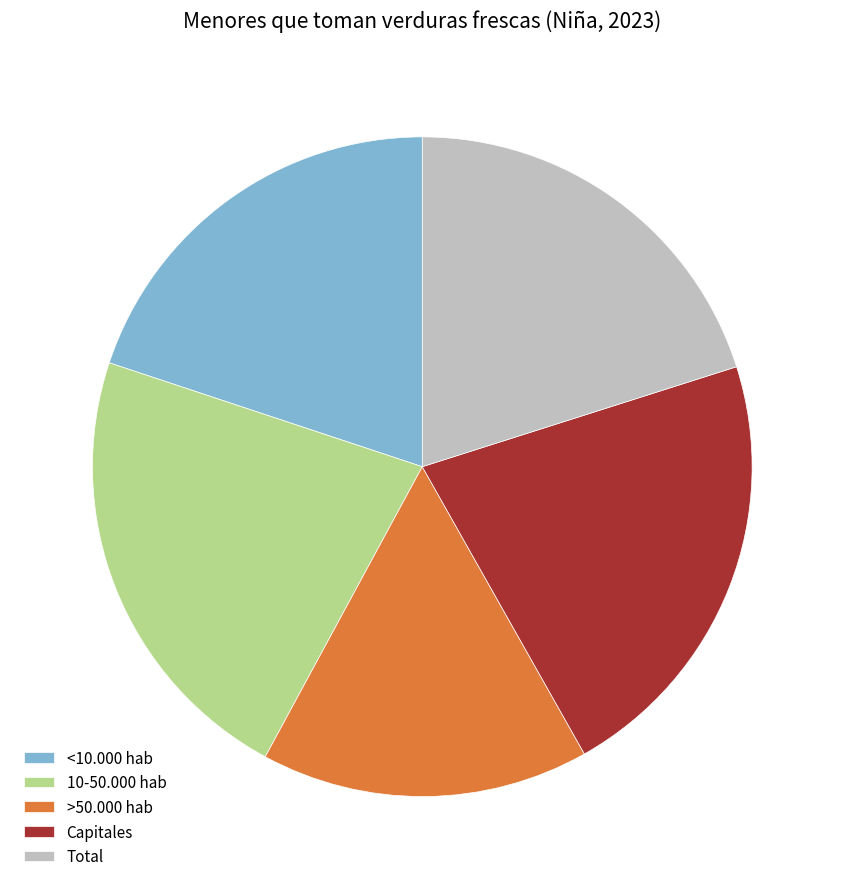

Which slice is the smallest?

>50.000 hab